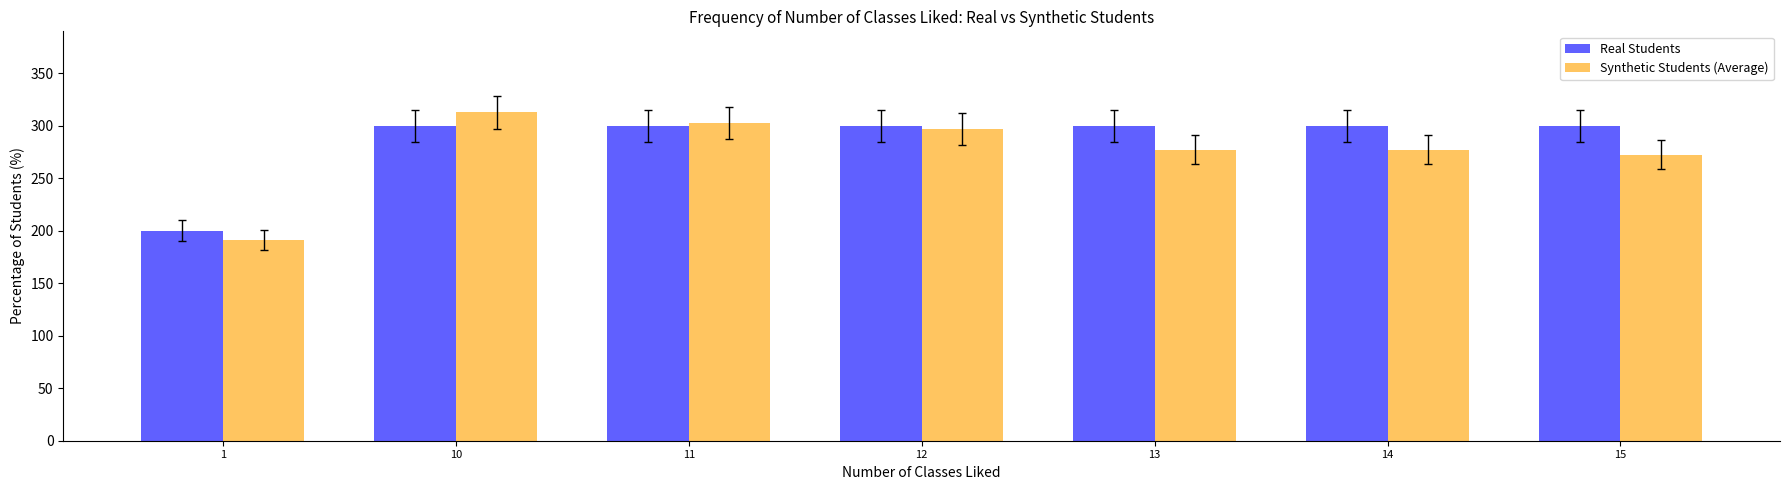

At which category is the sum across all series the highest?

10